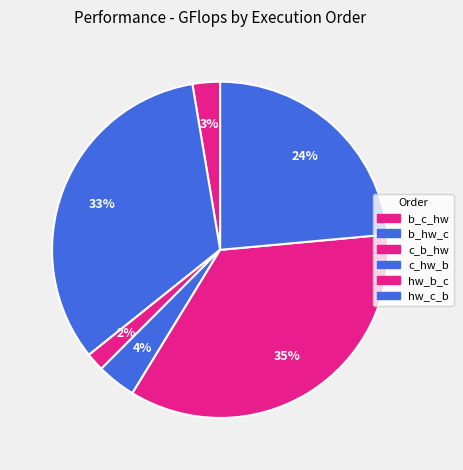

How many slices are in this pie chart?

6